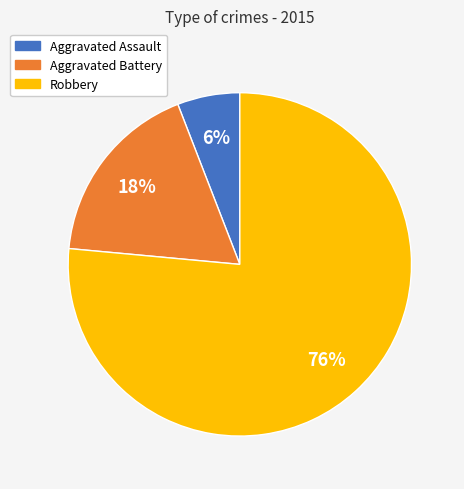

Is the sum of Robbery and Aggravated Assault greater than half?

Yes